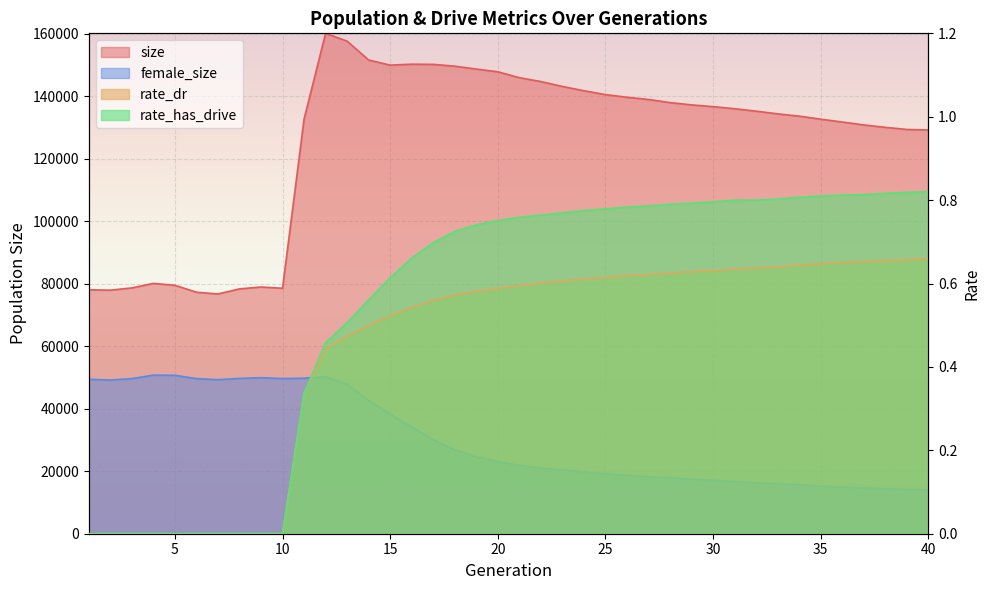

Rank the series at 30 from highest to lowest value.

size, female_size, rate_has_drive, rate_dr